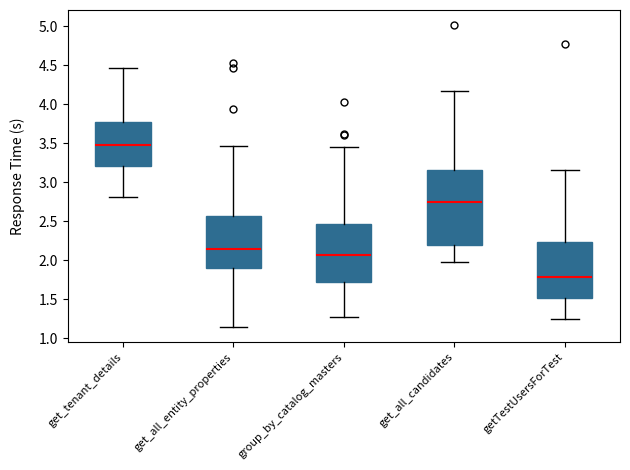

Reading left to right, transcribe this box plot: for each box, give where its median line is, the range the box spans, and where its two whiskers end, as read against the y-axis. The values are not printed on the chart, so give them approximately, as read against the axis.

get_tenant_details: median 3.45, box 3.20 to 3.75, whiskers 2.80 to 4.45
get_all_entity_properties: median 2.15, box 1.90 to 2.55, whiskers 1.15 to 3.45
group_by_catalog_masters: median 2.05, box 1.70 to 2.45, whiskers 1.30 to 3.45
get_all_candidates: median 2.75, box 2.20 to 3.15, whiskers 2.00 to 4.15
getTestUsersForTest: median 1.80, box 1.50 to 2.25, whiskers 1.25 to 3.15